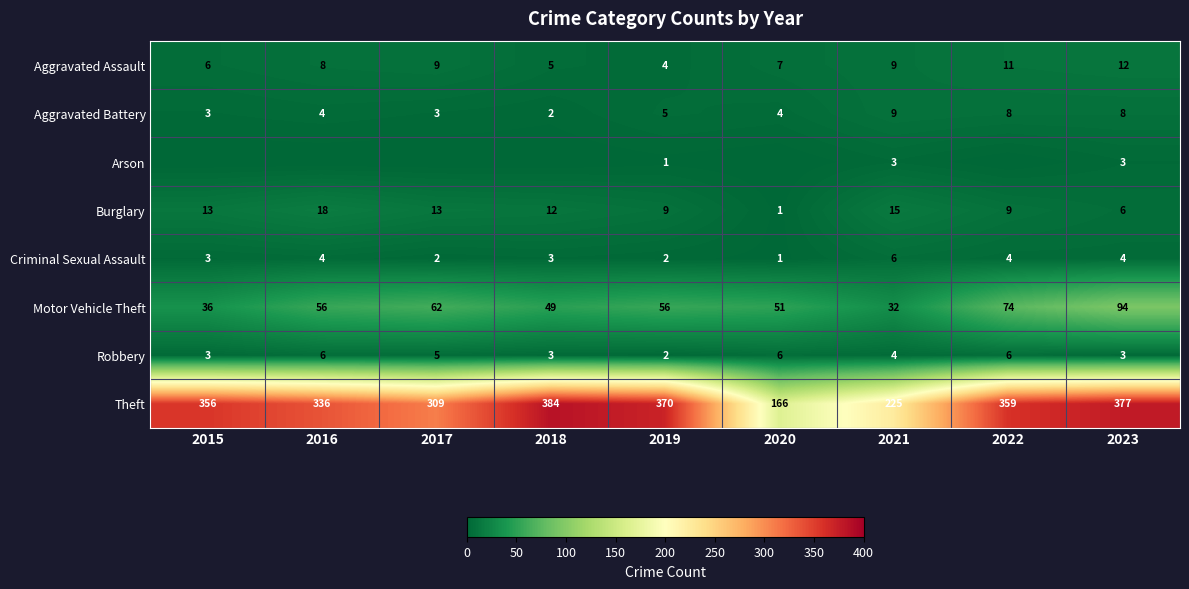

What is the total value across all series at 2023?

507